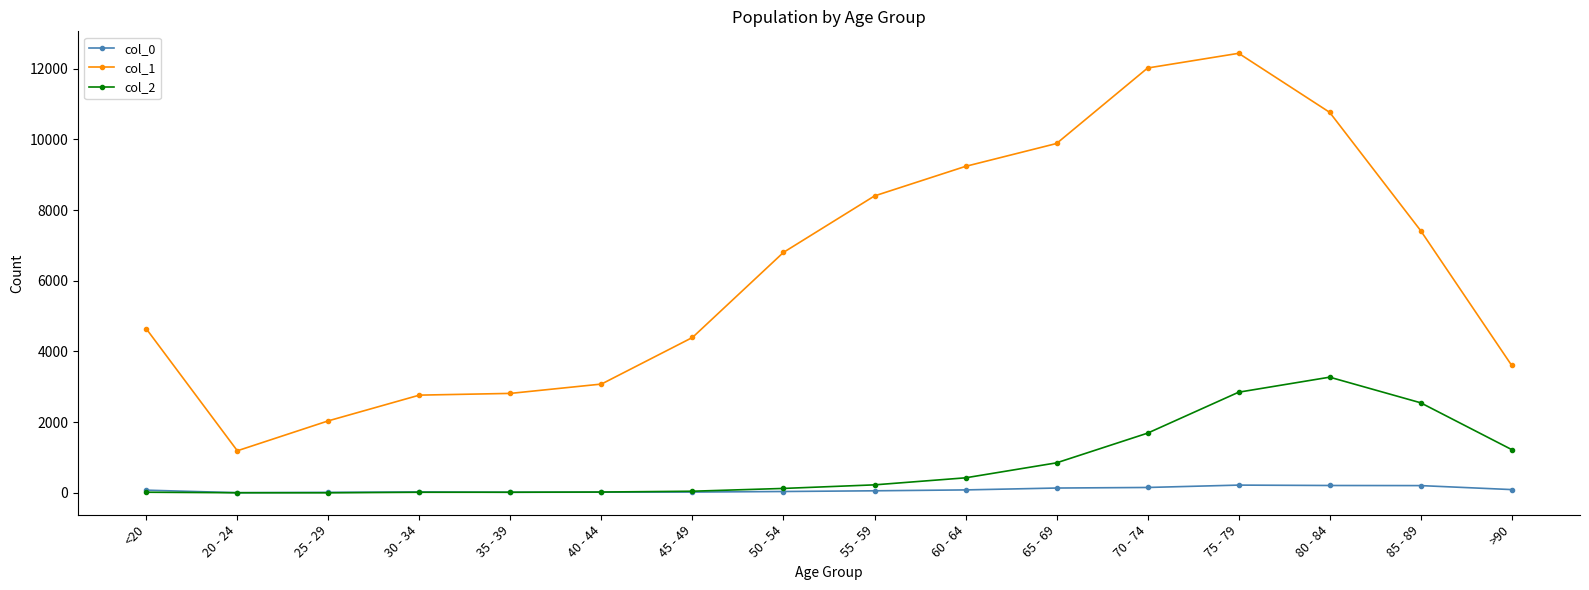

Which series has the widest spread of values?

col_1